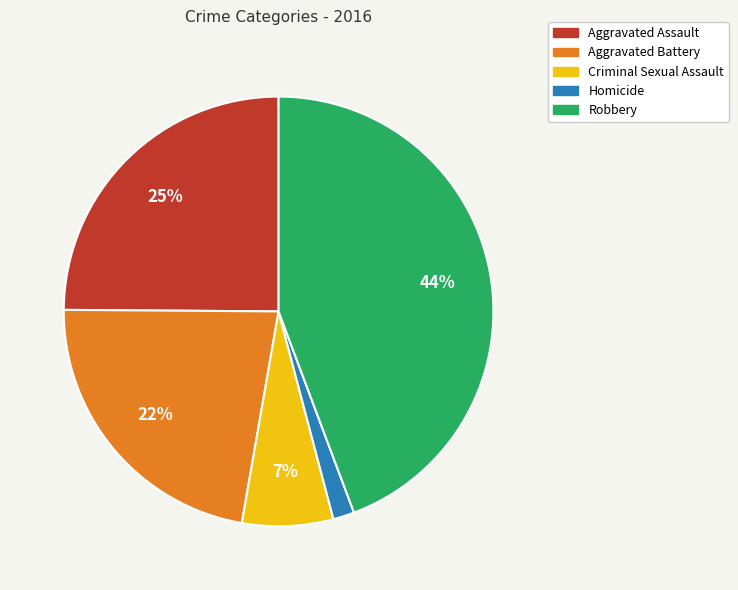

Rank the categories by value from highest to lowest.

Robbery, Aggravated Assault, Aggravated Battery, Criminal Sexual Assault, Homicide